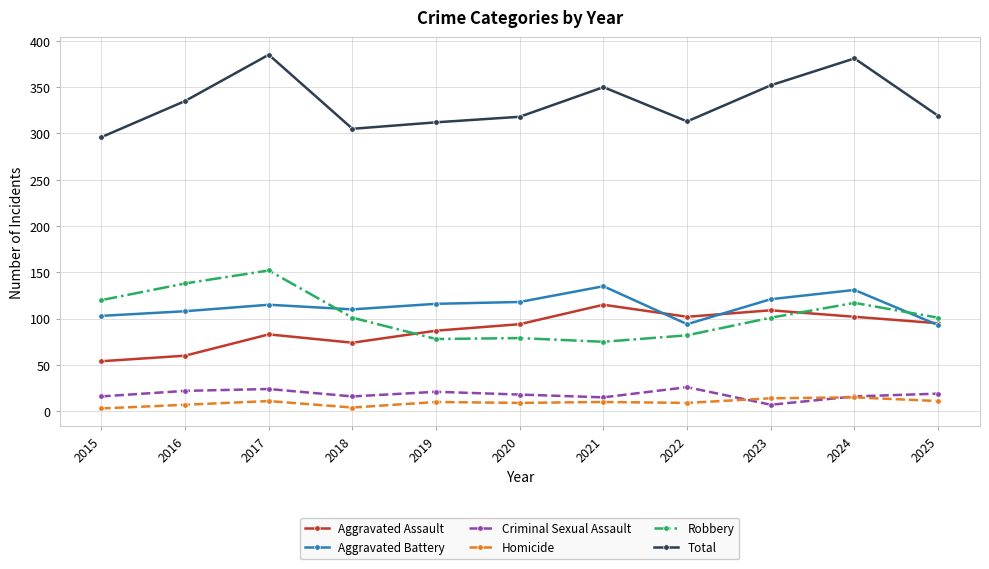

What is the spread (max minus min) of values at 2015?

293